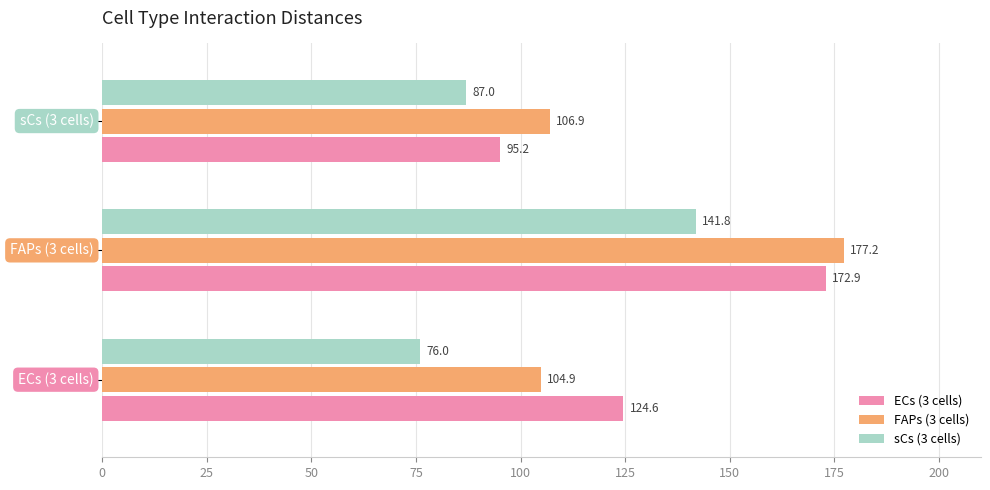

What is the highest value of the FAPs (3 cells) series?

177.2